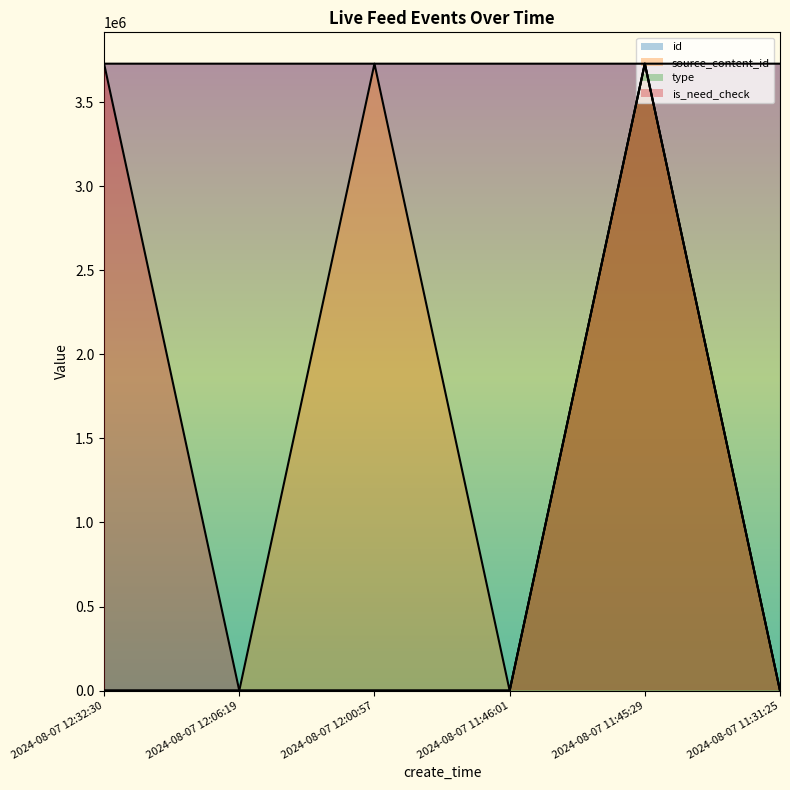

Where does the id series first go above 3728673?

2024-08-07 12:32:30